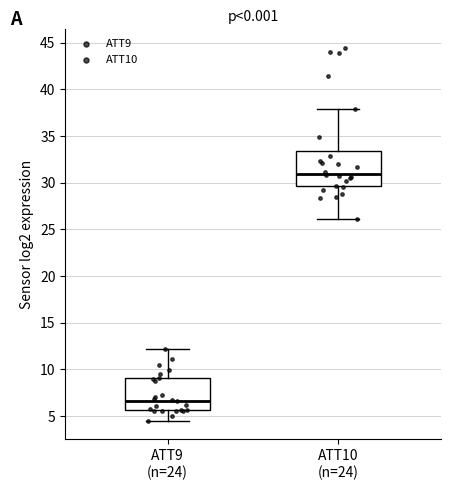

Reading left to right, read every box against the y-axis: the position of its median line, the range the box covers, and the ends of its whiskers. The values are not printed on the chart, so give them approximately, as read against the axis.

ATT9 (n=24): median 6.5, box 5.5 to 9.0, whiskers 4.5 to 12.0
ATT10 (n=24): median 31.0, box 29.5 to 33.5, whiskers 26.0 to 38.0